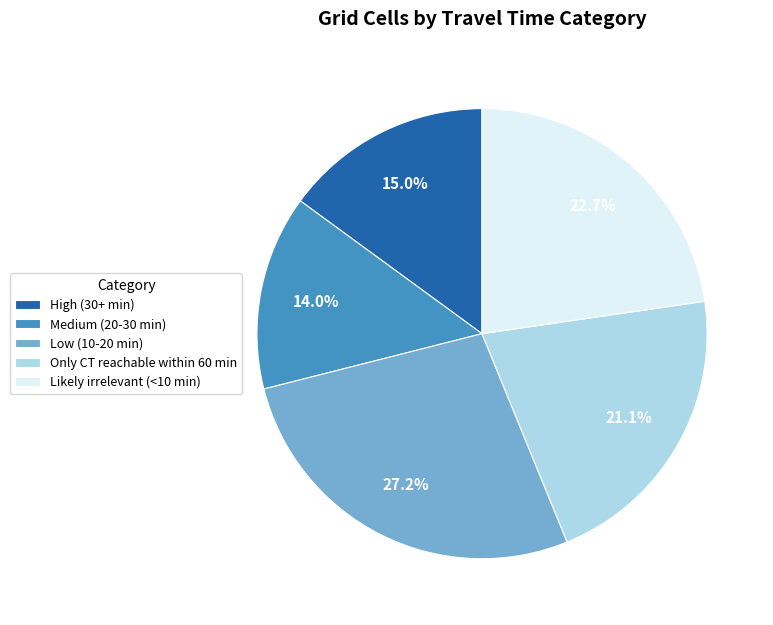

Rank the categories by value from highest to lowest.

Low (10-20 min), Likely irrelevant (<10 min), Only CT reachable within 60 min, High (30+ min), Medium (20-30 min)